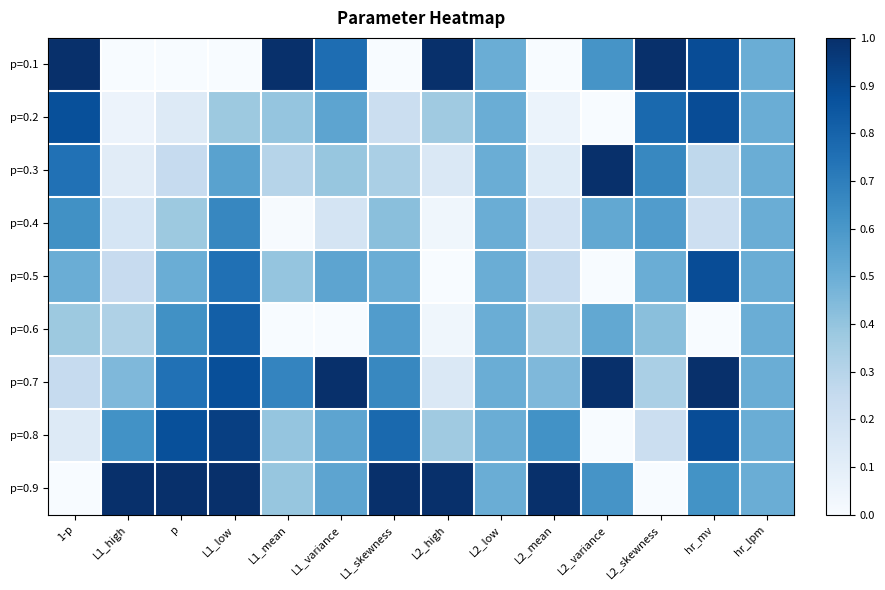

Reading left to right, what are all the values shown in this chart?

p=0.1: 1-p=1.0	L1_high=0.0	p=0.0	L1_low=0.0	L1_mean=1.0	L1_variance=0.8	L1_skewness=0.0	L2_high=1.0	L2_low=0.5	L2_mean=0.0	L2_variance=0.6	L2_skewness=1.0	hr_mv=0.9	hr_lpm=0.5
p=0.2: 1-p=0.9	L1_high=0.1	p=0.1	L1_low=0.4	L1_mean=0.4	L1_variance=0.5	L1_skewness=0.2	L2_high=0.4	L2_low=0.5	L2_mean=0.1	L2_variance=0.0	L2_skewness=0.8	hr_mv=0.9	hr_lpm=0.5
p=0.3: 1-p=0.7	L1_high=0.1	p=0.2	L1_low=0.6	L1_mean=0.3	L1_variance=0.4	L1_skewness=0.3	L2_high=0.1	L2_low=0.5	L2_mean=0.1	L2_variance=1.0	L2_skewness=0.7	hr_mv=0.3	hr_lpm=0.5
p=0.4: 1-p=0.6	L1_high=0.2	p=0.4	L1_low=0.7	L1_mean=0.0	L1_variance=0.2	L1_skewness=0.4	L2_high=0.0	L2_low=0.5	L2_mean=0.2	L2_variance=0.5	L2_skewness=0.6	hr_mv=0.2	hr_lpm=0.5
p=0.5: 1-p=0.5	L1_high=0.2	p=0.5	L1_low=0.8	L1_mean=0.4	L1_variance=0.5	L1_skewness=0.5	L2_high=0.0	L2_low=0.5	L2_mean=0.2	L2_variance=0.0	L2_skewness=0.5	hr_mv=0.9	hr_lpm=0.5
p=0.6: 1-p=0.4	L1_high=0.3	p=0.6	L1_low=0.8	L1_mean=0.0	L1_variance=0.0	L1_skewness=0.6	L2_high=0.0	L2_low=0.5	L2_mean=0.3	L2_variance=0.5	L2_skewness=0.4	hr_mv=0.0	hr_lpm=0.5
p=0.7: 1-p=0.2	L1_high=0.5	p=0.7	L1_low=0.9	L1_mean=0.7	L1_variance=1.0	L1_skewness=0.7	L2_high=0.1	L2_low=0.5	L2_mean=0.4	L2_variance=1.0	L2_skewness=0.3	hr_mv=1.0	hr_lpm=0.5
p=0.8: 1-p=0.1	L1_high=0.6	p=0.9	L1_low=0.9	L1_mean=0.4	L1_variance=0.5	L1_skewness=0.8	L2_high=0.4	L2_low=0.5	L2_mean=0.6	L2_variance=0.0	L2_skewness=0.2	hr_mv=0.9	hr_lpm=0.5
p=0.9: 1-p=0.0	L1_high=1.0	p=1.0	L1_low=1.0	L1_mean=0.4	L1_variance=0.5	L1_skewness=1.0	L2_high=1.0	L2_low=0.5	L2_mean=1.0	L2_variance=0.6	L2_skewness=0.0	hr_mv=0.6	hr_lpm=0.5